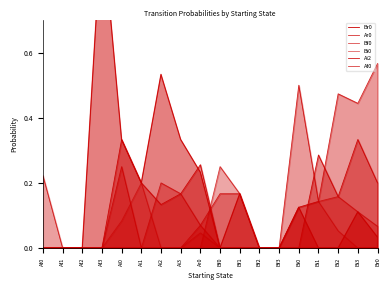

Between Br0 and Af1, which is larger?

Br0